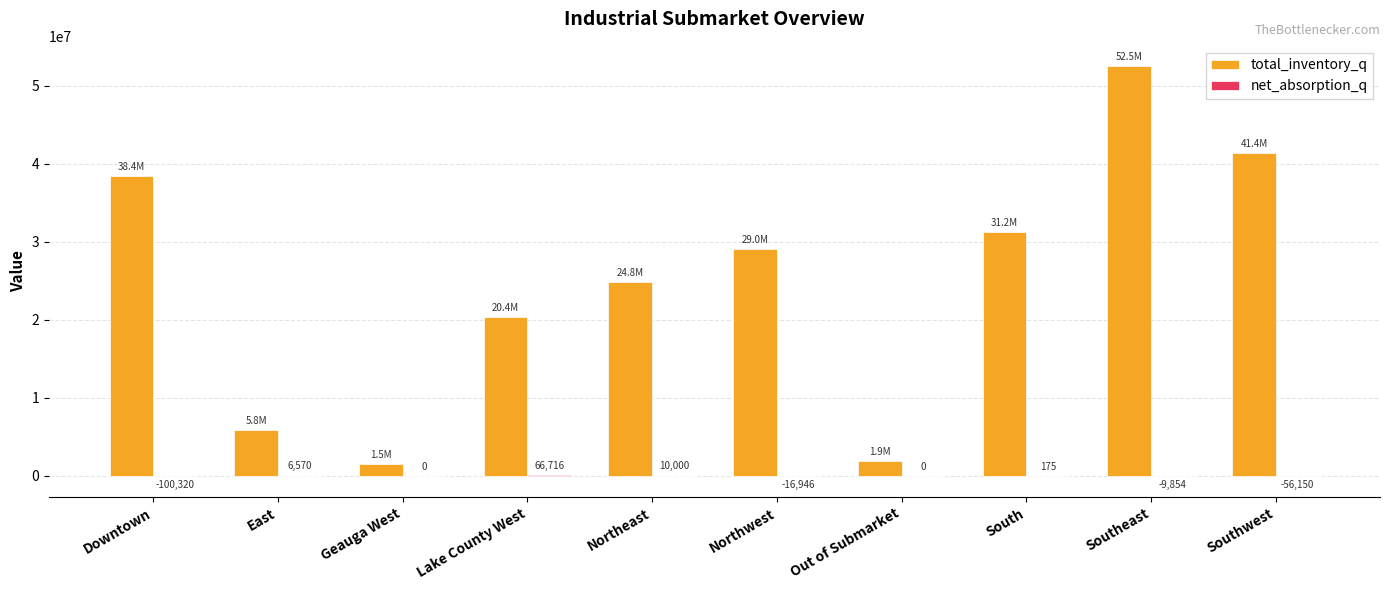

At which label does total_inventory_q first exceed 29031588?

Downtown